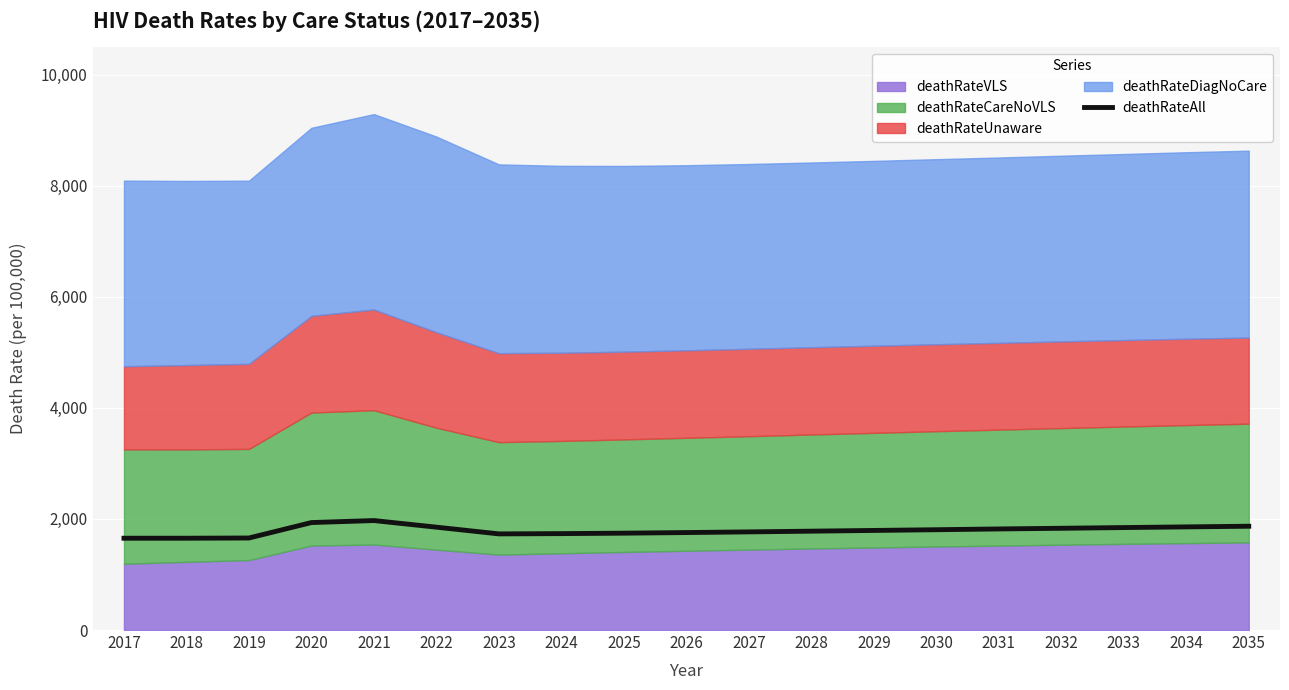

Where does the data first go above 1793?

2020